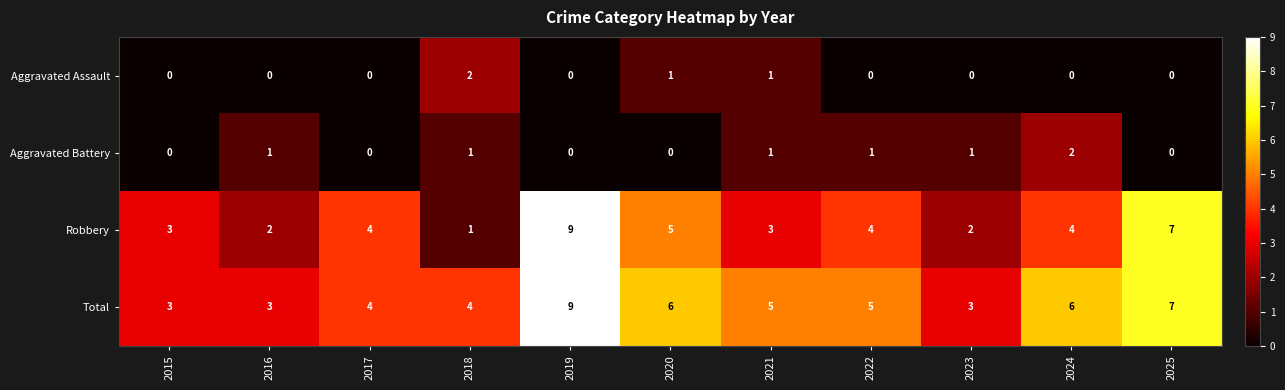

What is the total value across all series at 2022?

10